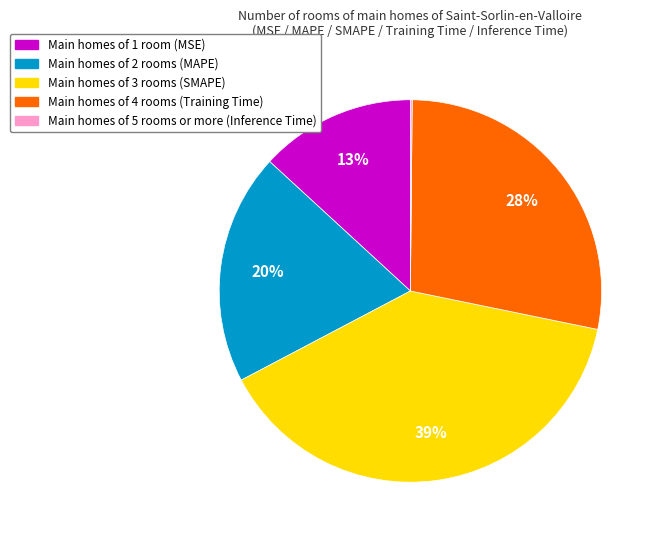

To the nearest percent, what is the difference between the largest and smallest slice percentages?

39%